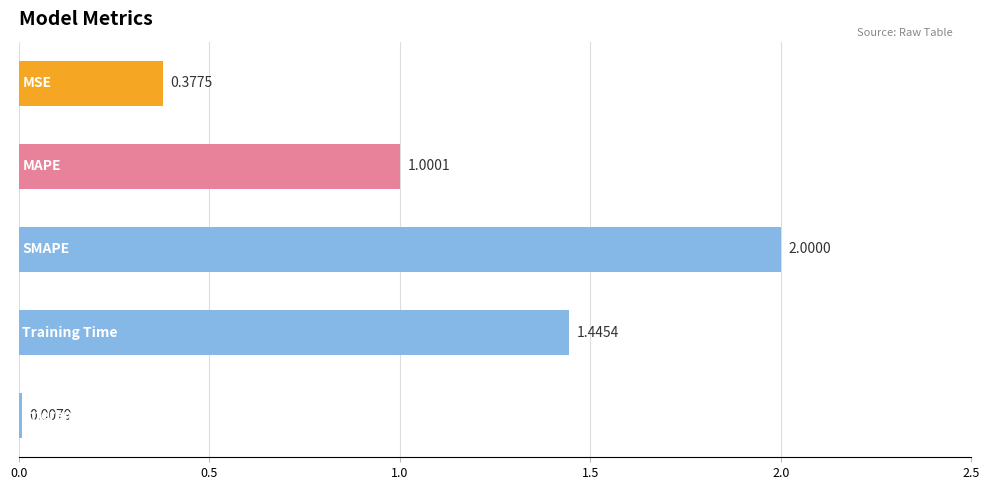

What is the average value?

1.0